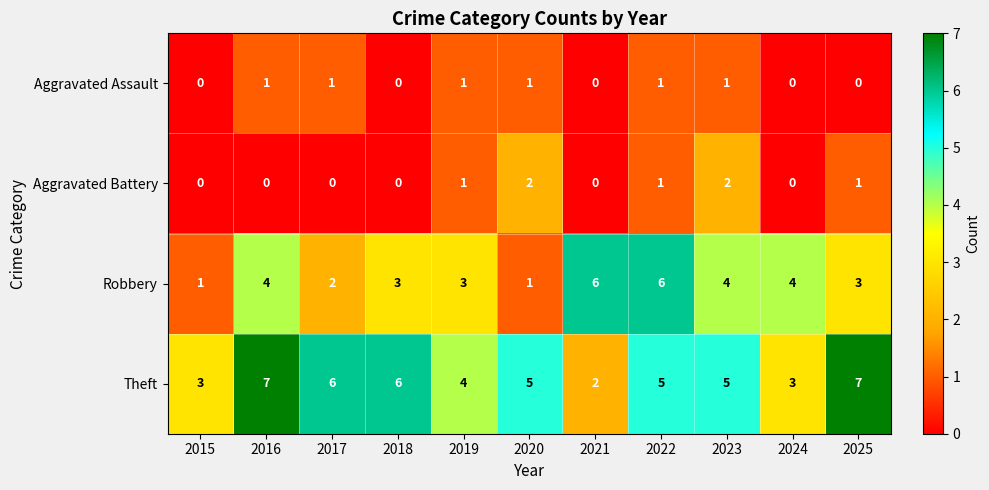

What is the difference between the second highest and minimum values in the Theft series?

5